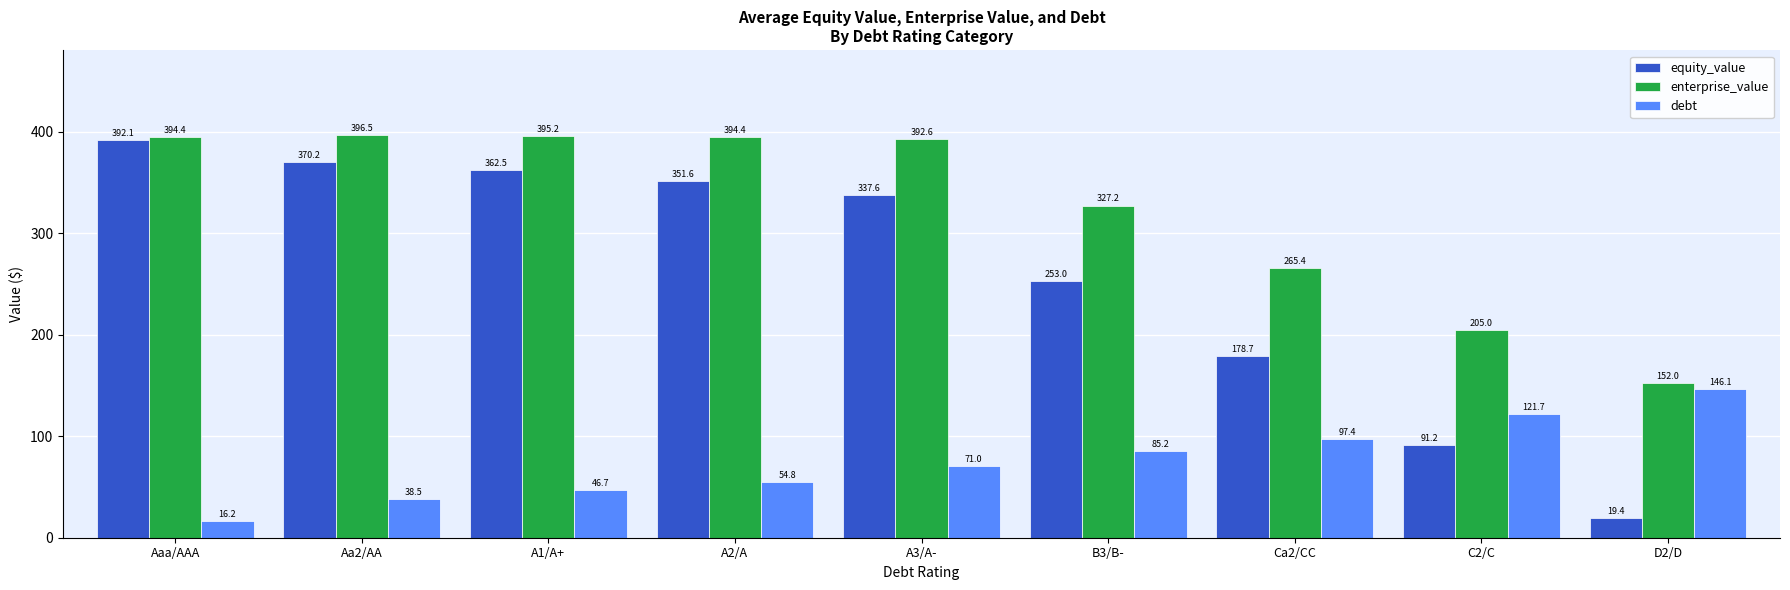

What position from the left is Aaa/AAA?

1